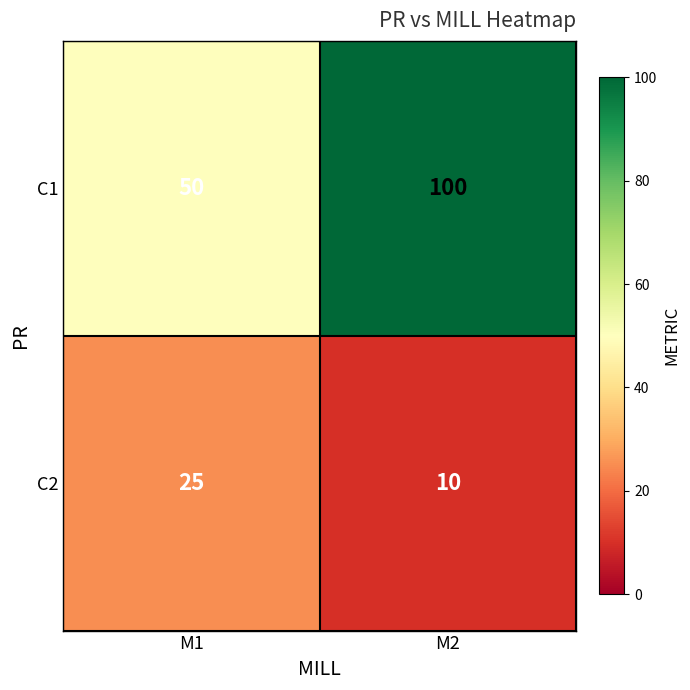

At which category does the chart reach its peak across all series?

M2